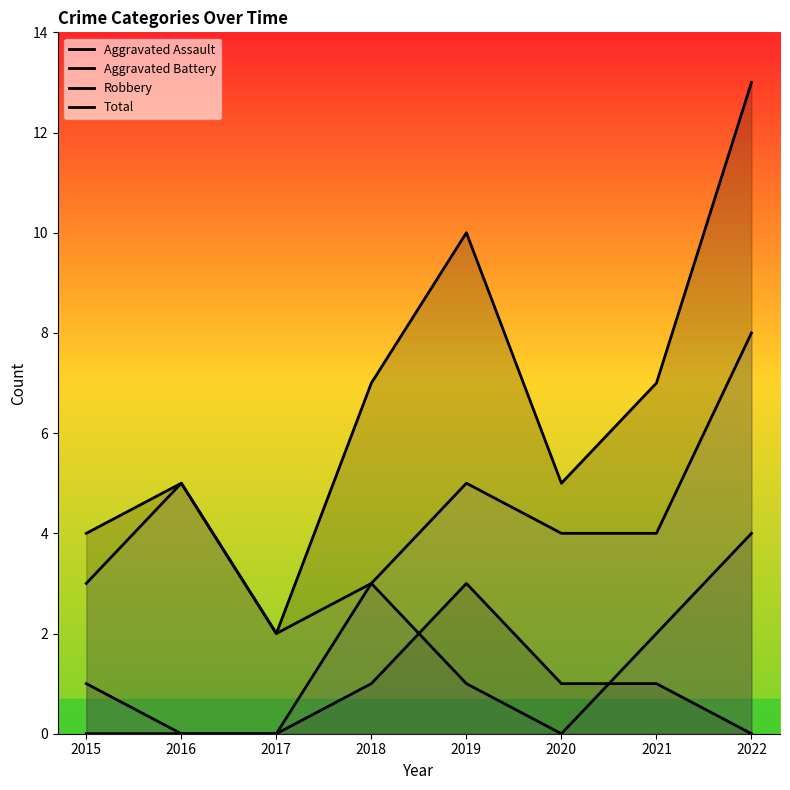

What is the difference between the Robbery values at 2017 and 2015?

1